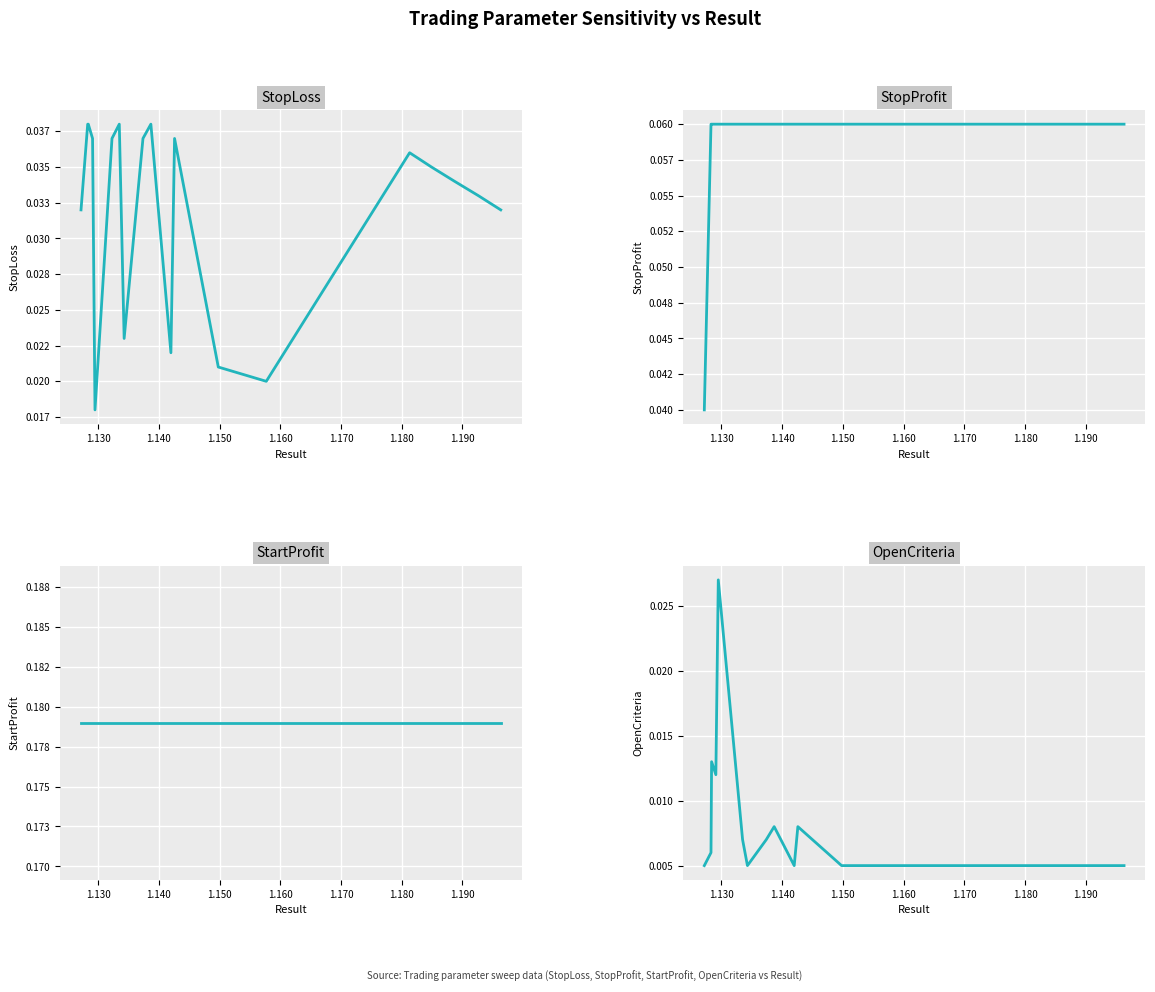

At how many categories does at least one series exceed 0?

19